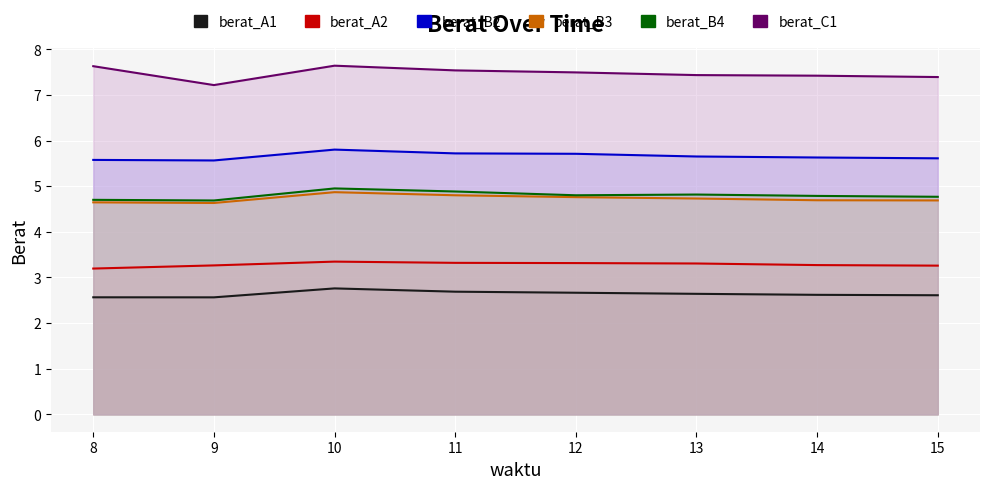

What is the value of the berat_B4 point at the 1st from the left?

4.7